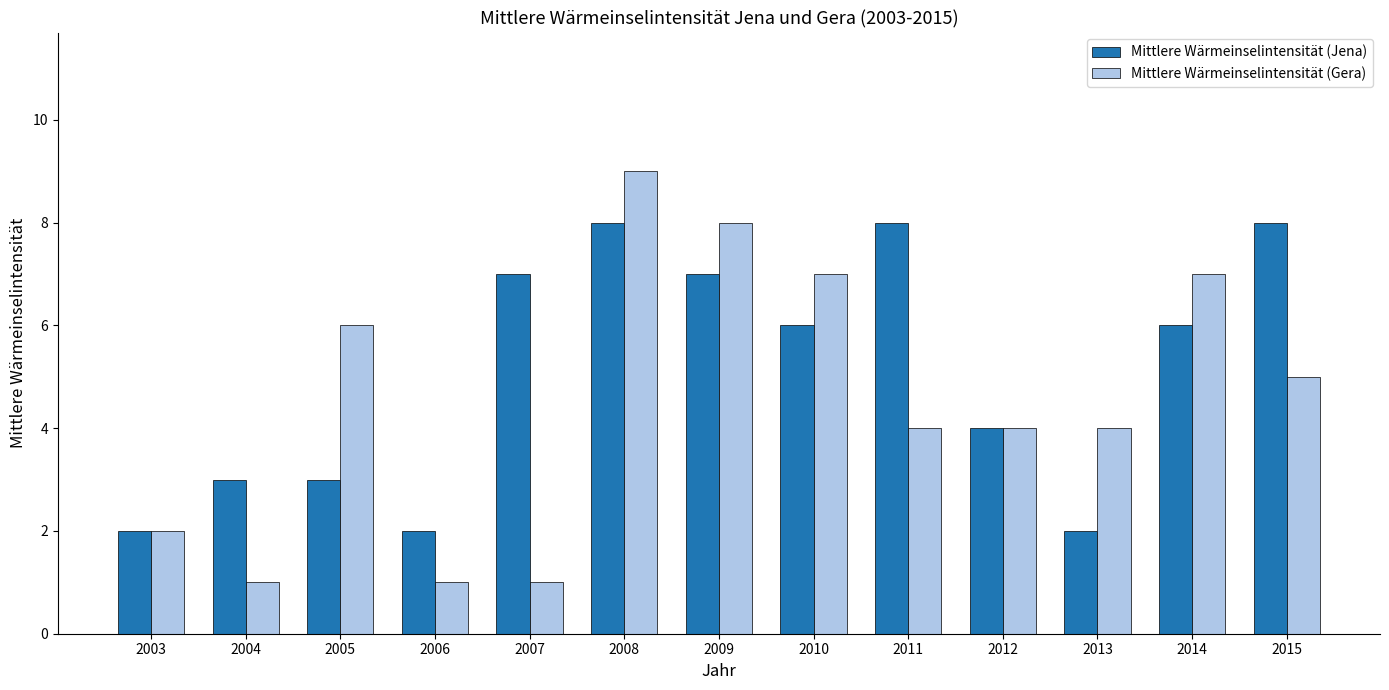

Is it true that Mittlere Wärmeinselintensität (Jena) equals 3 at 2014?

False